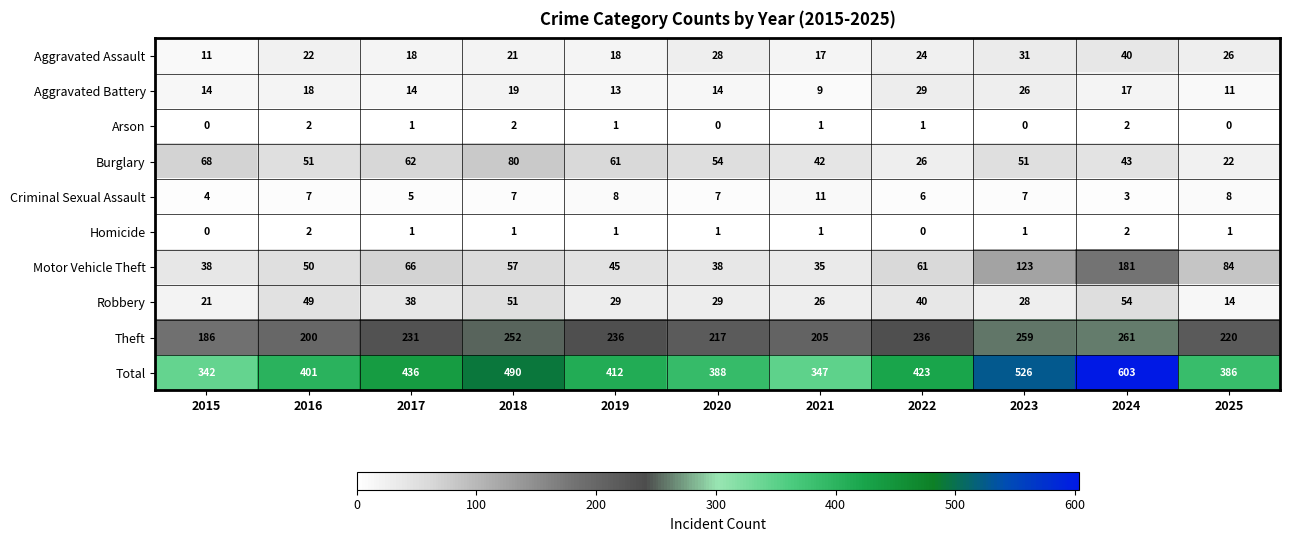

Which series has the largest total across all categories?

Total